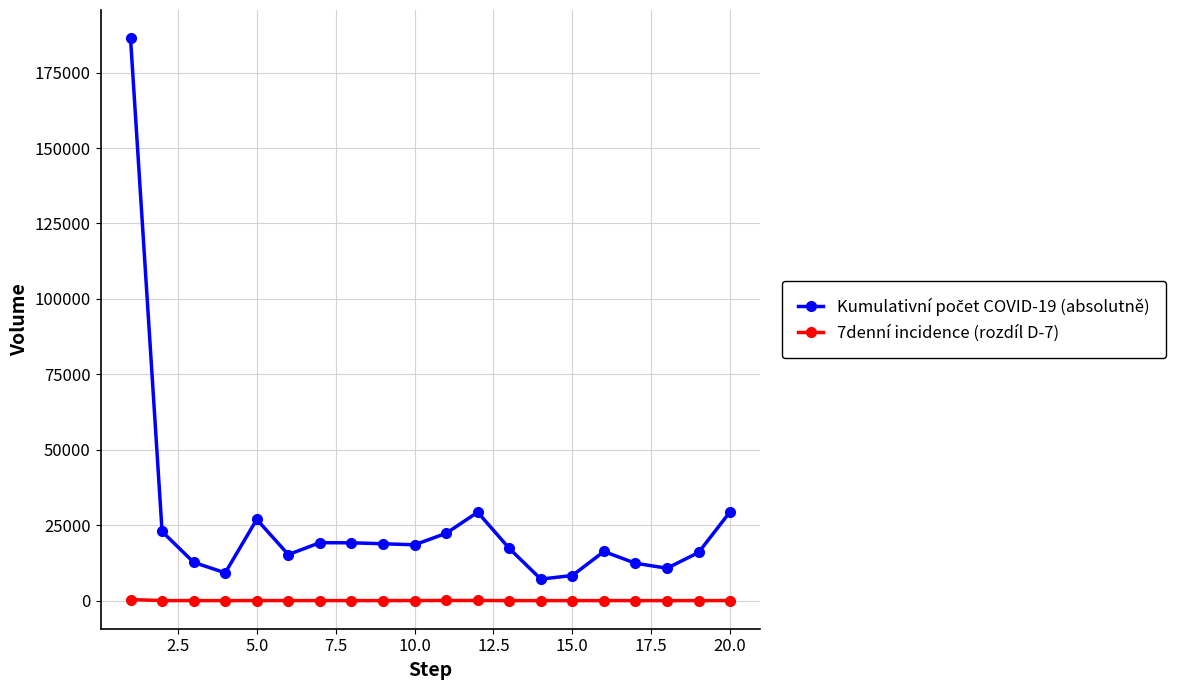

What is the value of the 7denní incidence (rozdíl D-7) point at the 2nd from the left?

4